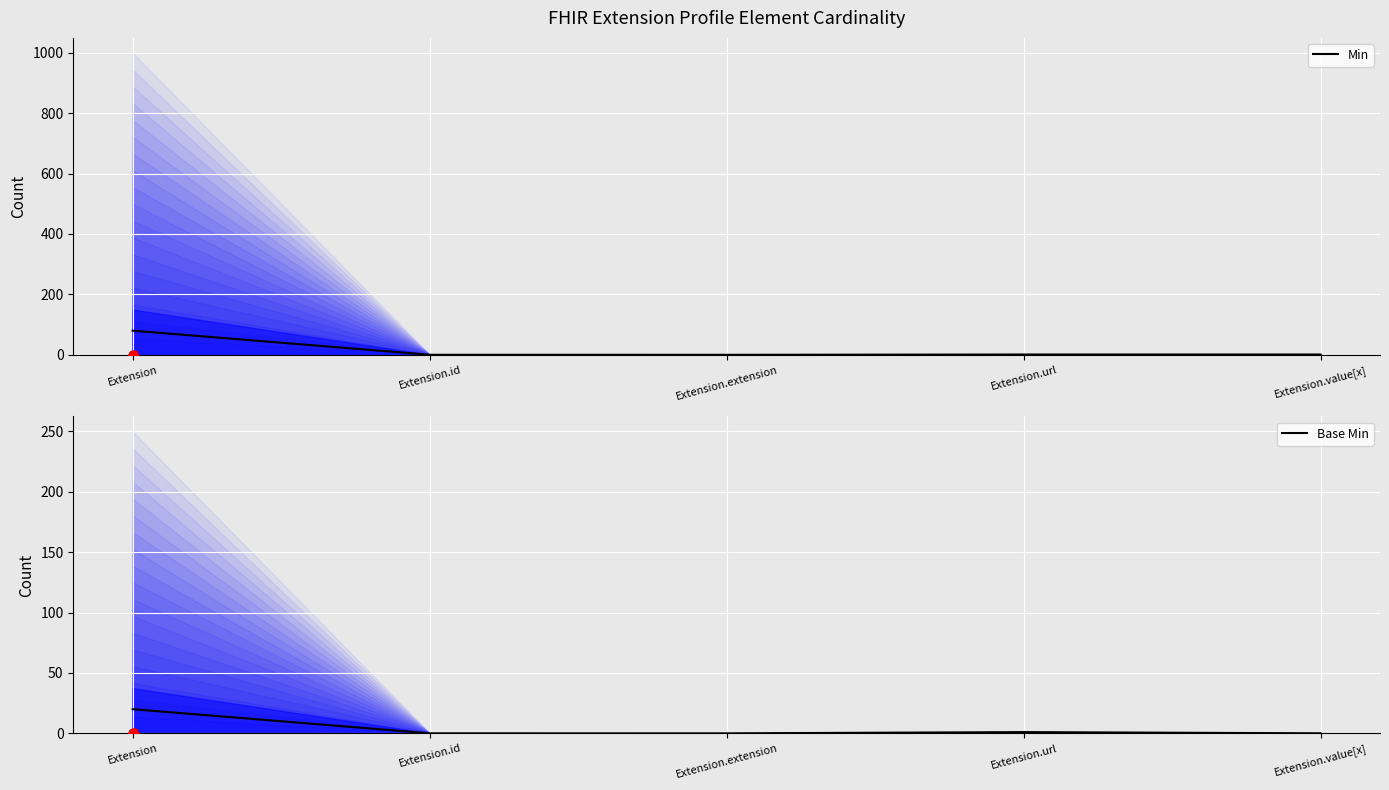

What is the total value across all series at Extension.url?

2.0